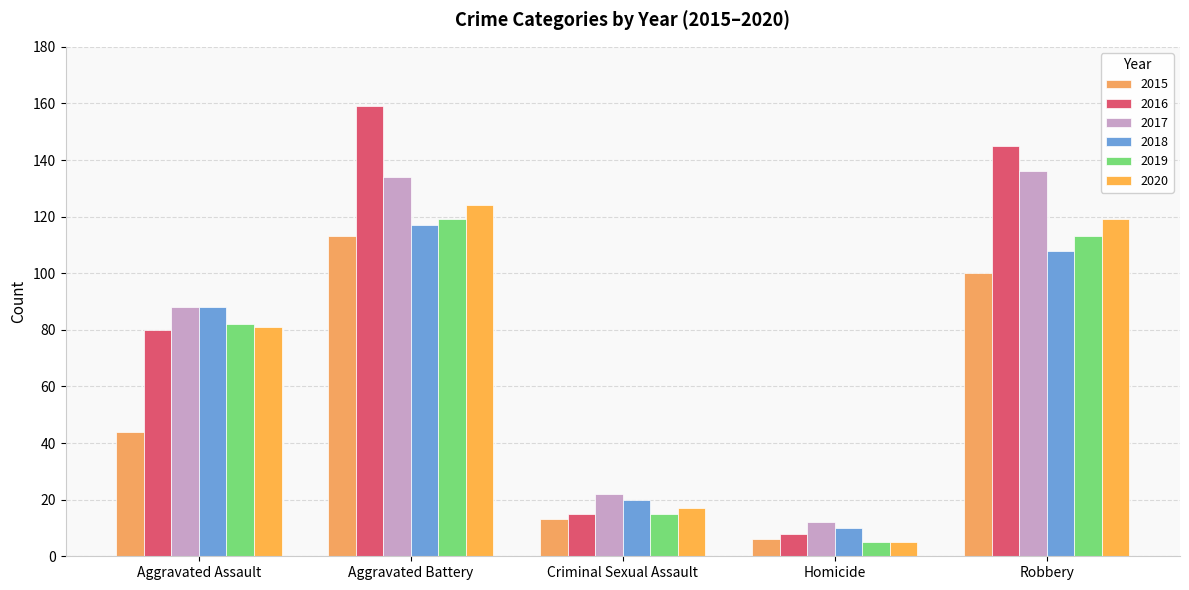

At which category is the sum across all series the highest?

Aggravated Battery